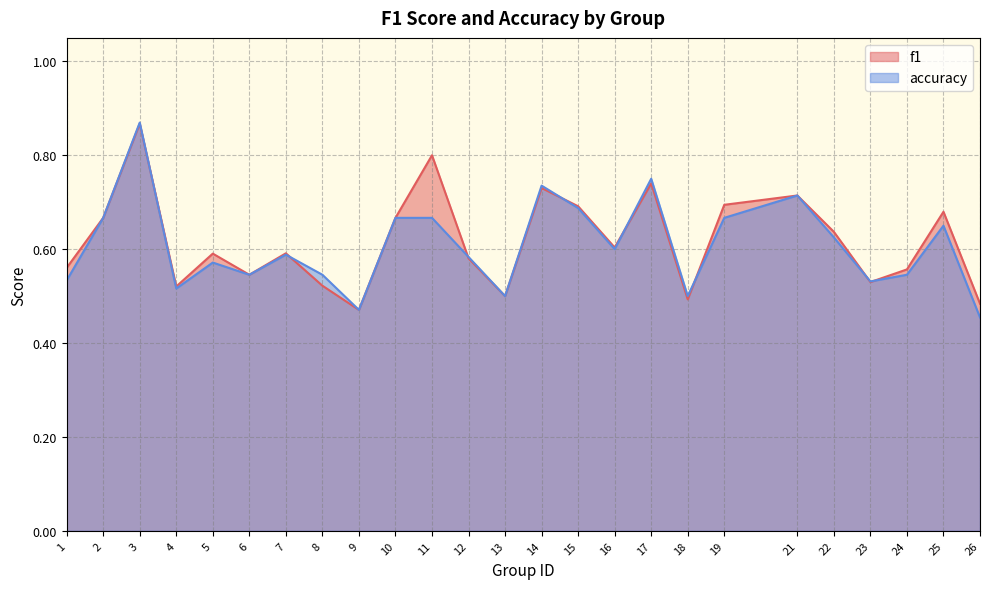

Is the value of f1 at 13 greater than the value of accuracy at 22?

No